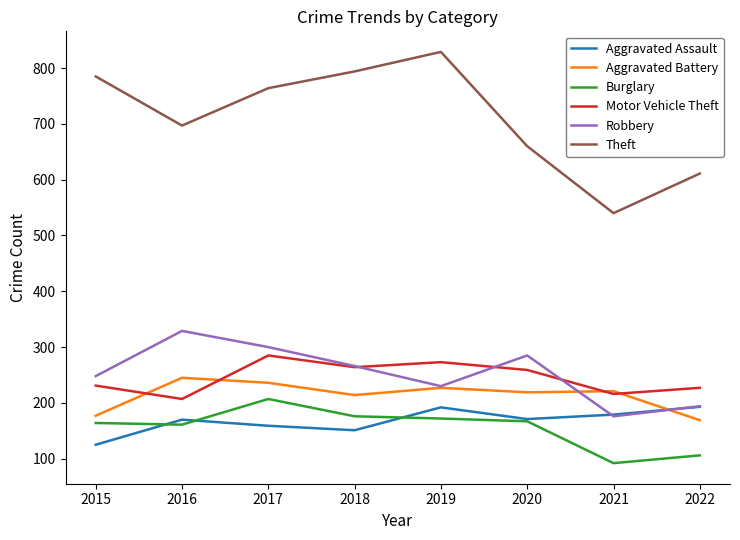

True or false: Robbery and Theft cross at least once.

False